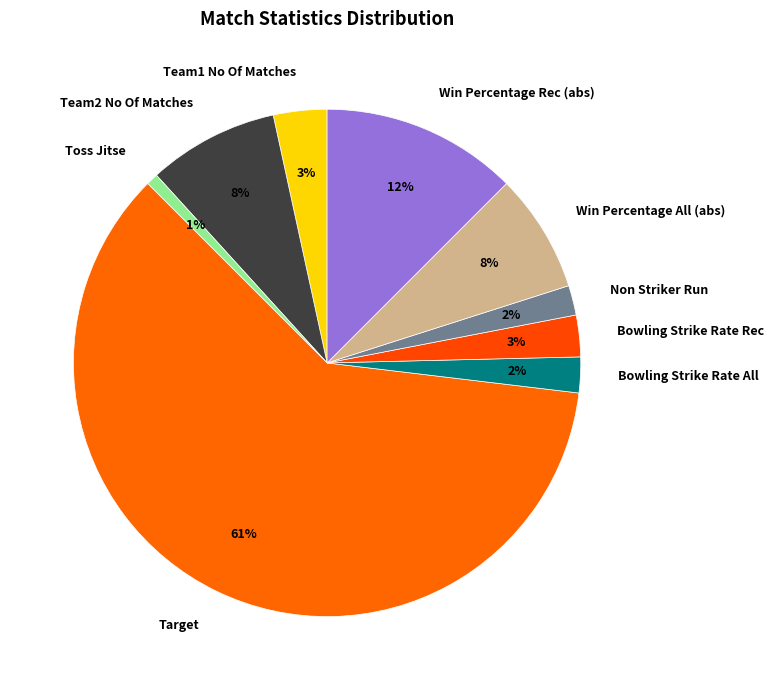

To the nearest percent, what is the difference between the Toss Jitse and Non Striker Run slice percentages?

1%